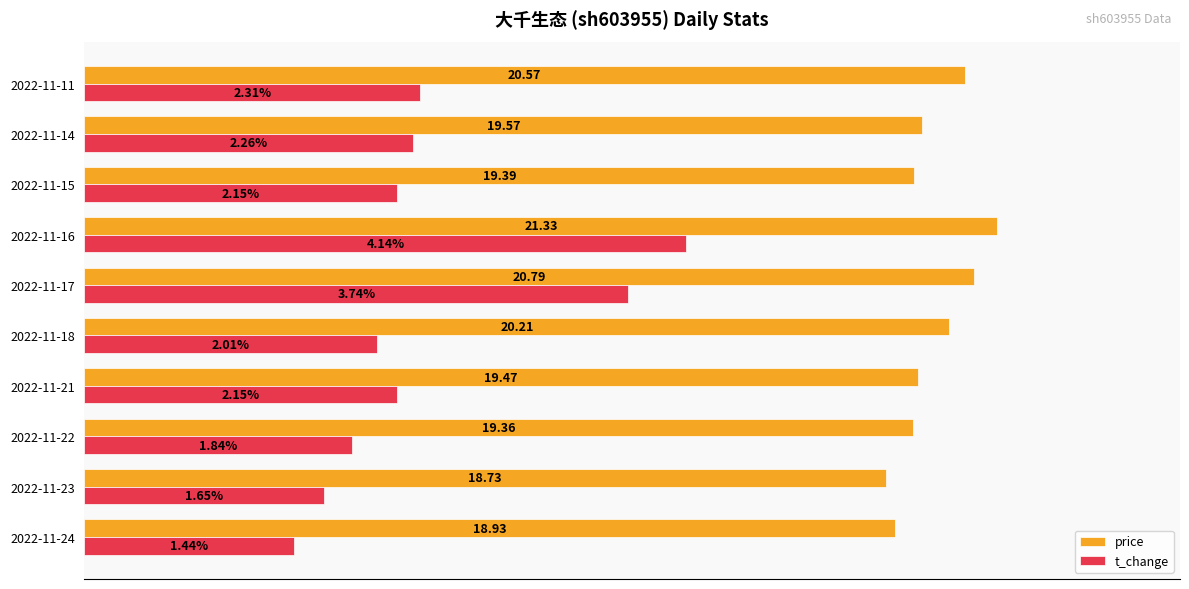

What are all the series names shown in the legend?

price, t_change